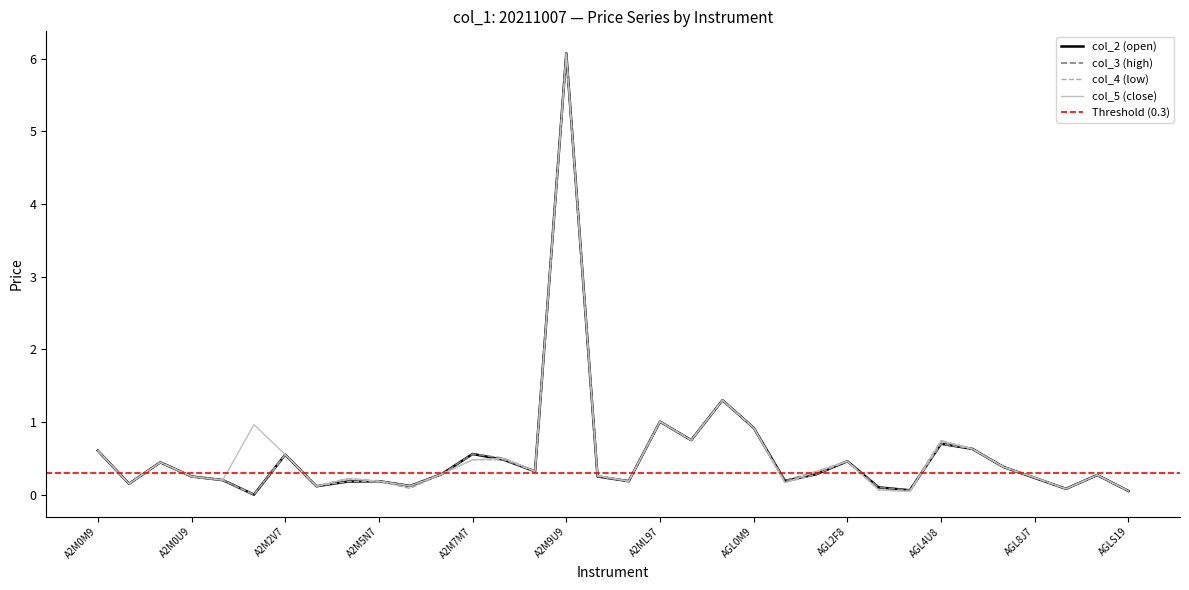

True or false: col_2 (open) has a value of 0.7 at AGL4U8.

True